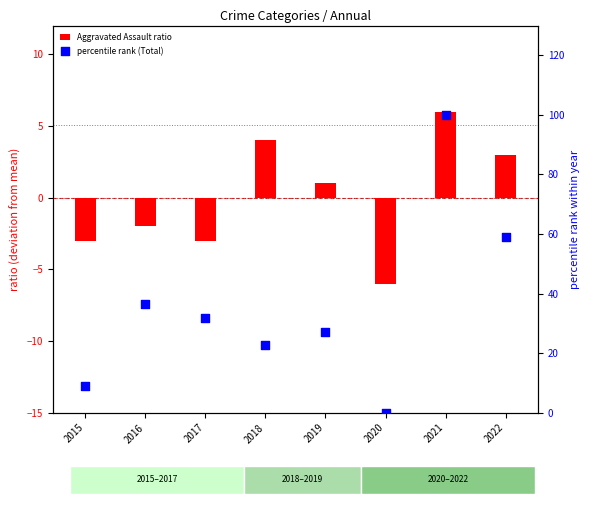

Is the value of percentile rank (Total) at 2015 greater than the value of Aggravated Assault ratio at 2017?

Yes